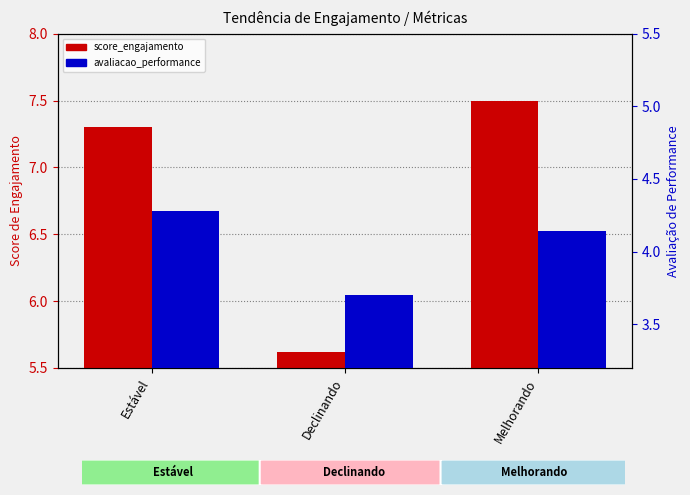

What position from the right is Melhorando?

1